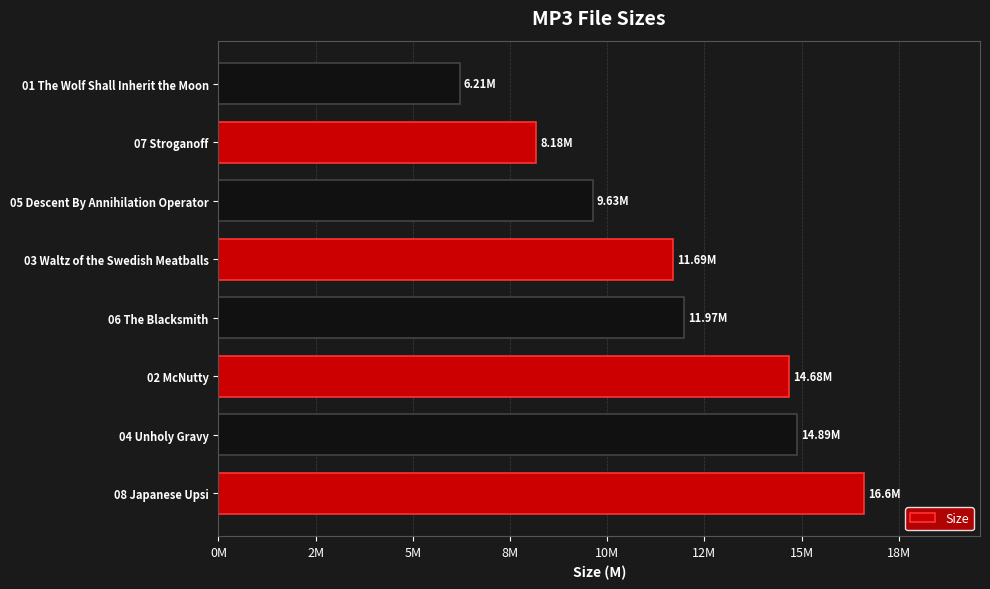

Are the bars horizontal?

Yes